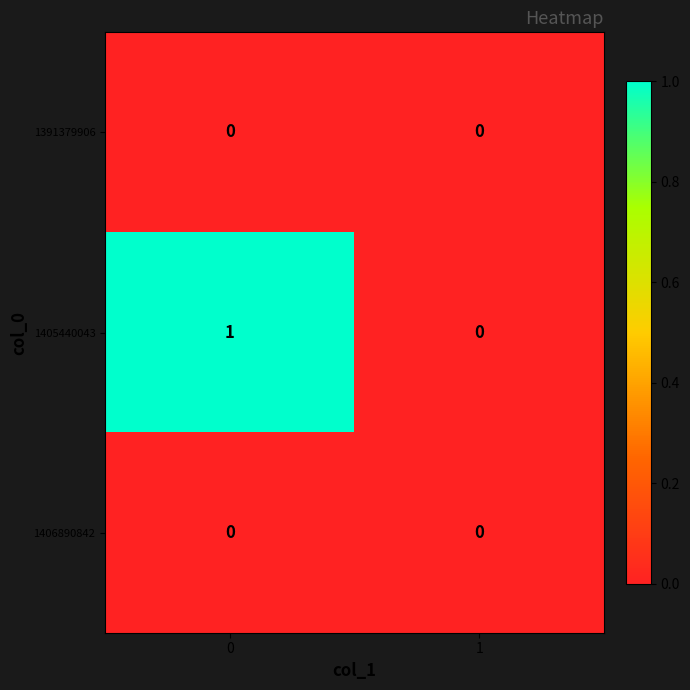

Which series has the widest spread of values?

1405440043